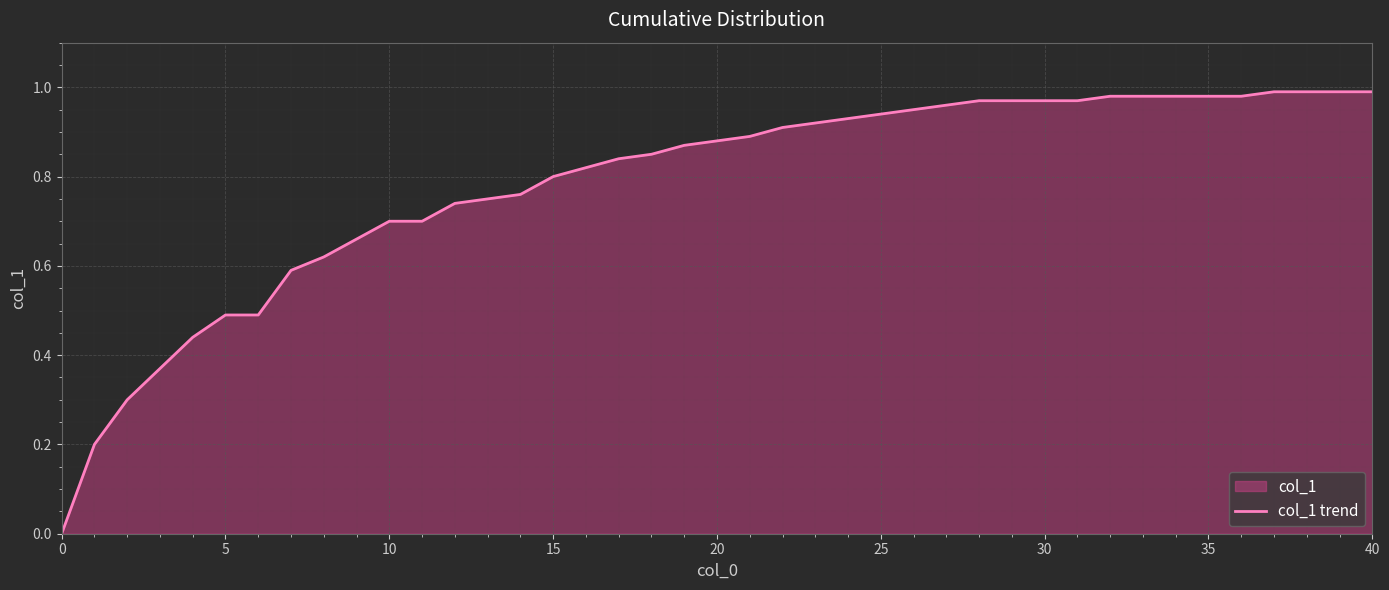

The value at 15 is 0.8. True or false?

True